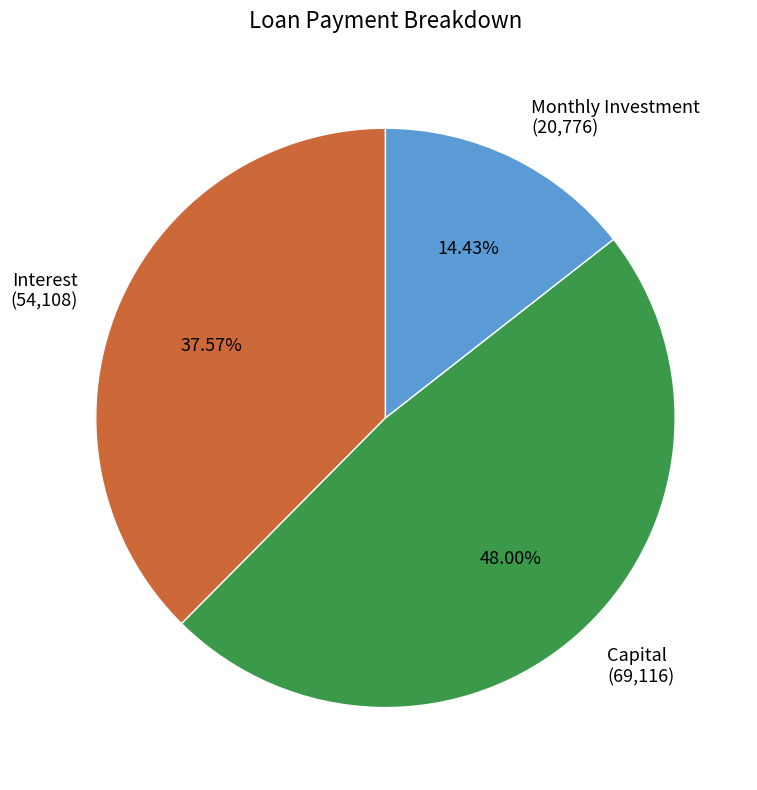

Rank the categories by value from lowest to highest.

Monthly Investment, Interest, Capital